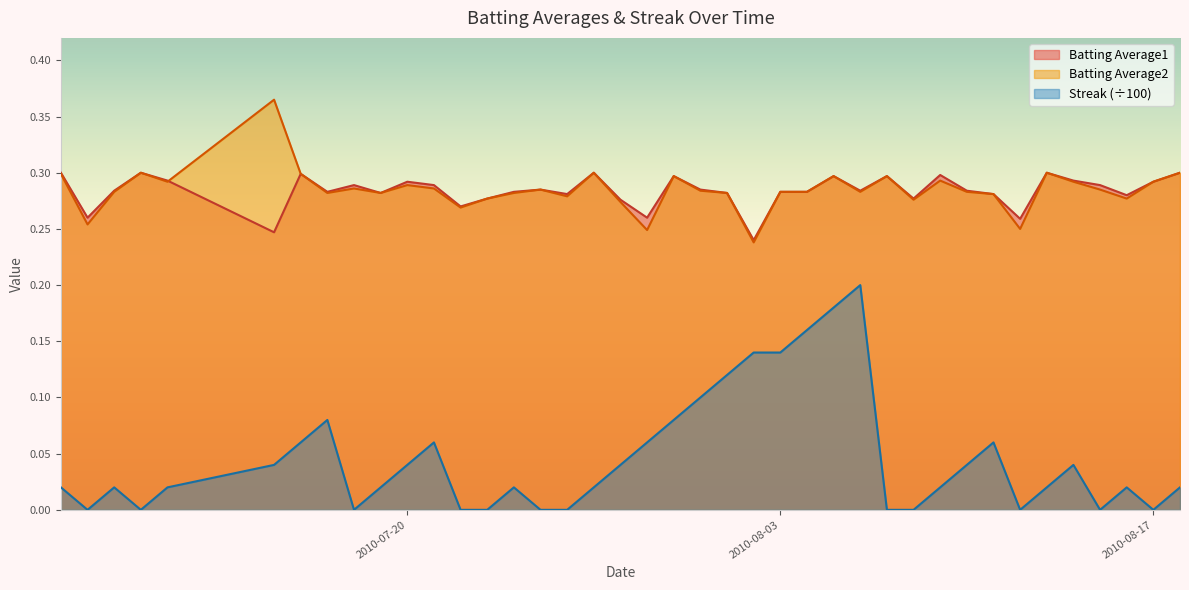

What is the average value of the Batting Average1 series?

0.3